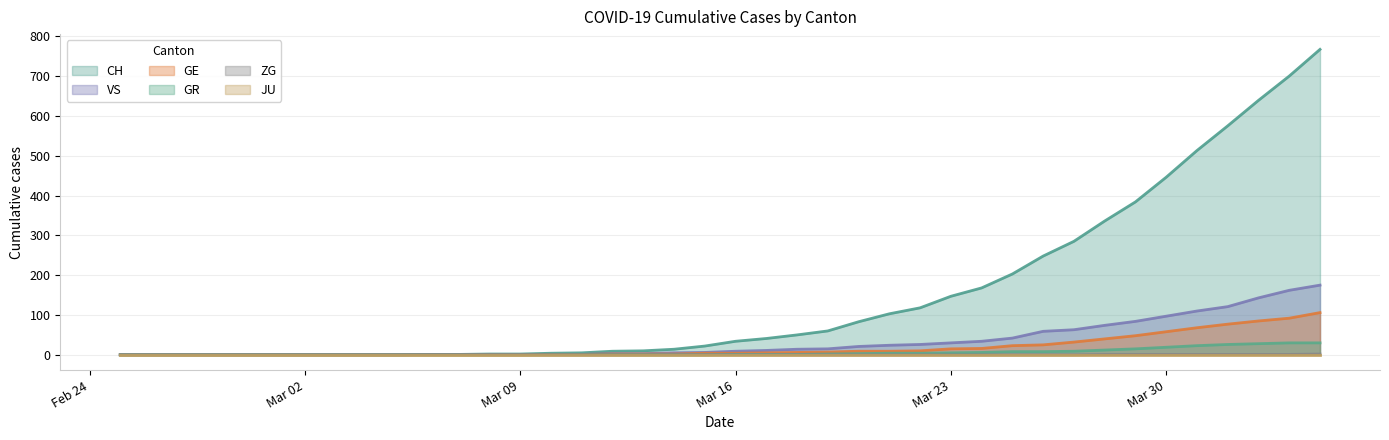

Which category has the lowest value across all series?

2020-02-25